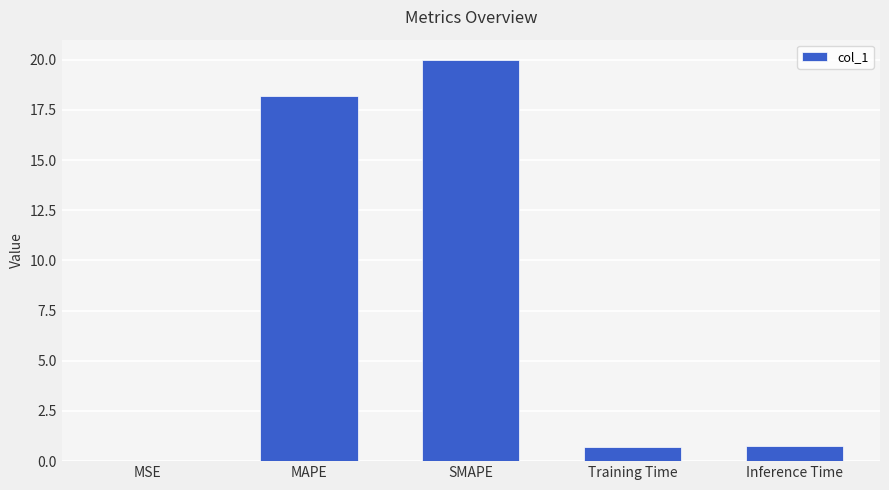

What is the approximate value at Inference Time?

0.8